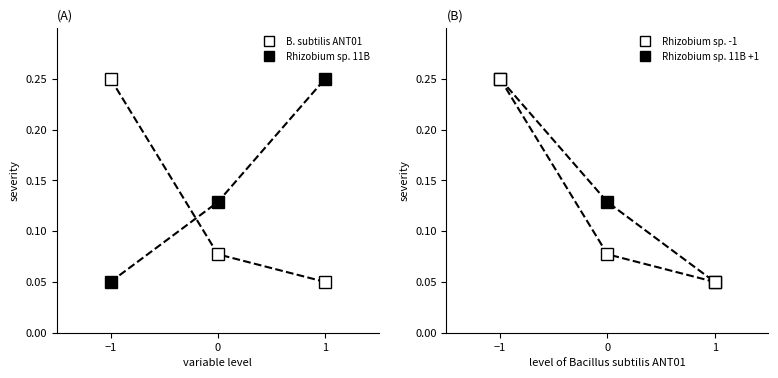

What is the maximum value for col_1_group_B?

0.2